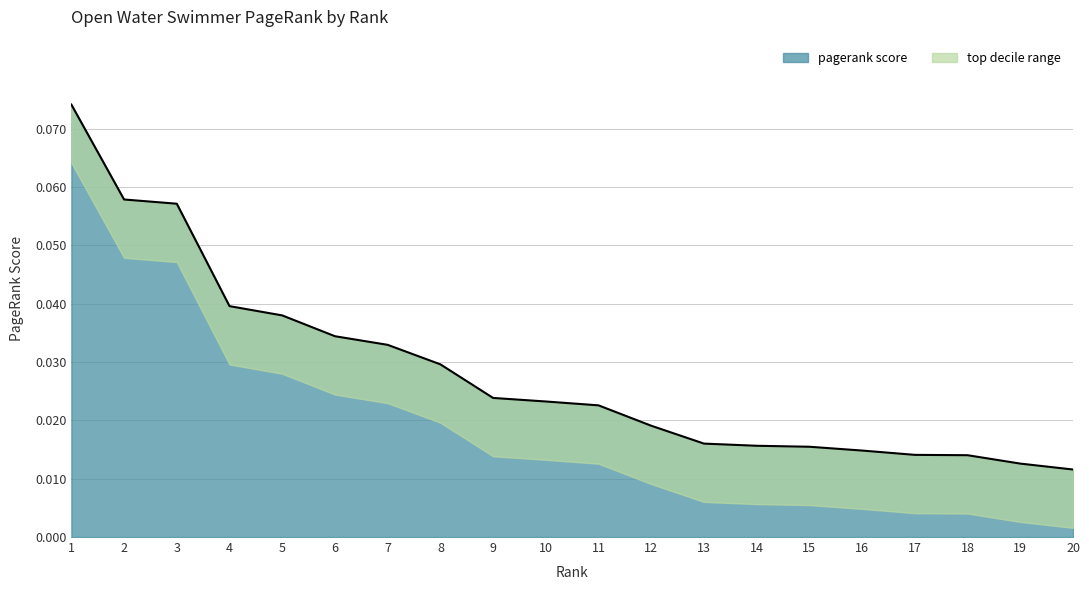

Where is the data nearest to the value 0?

20